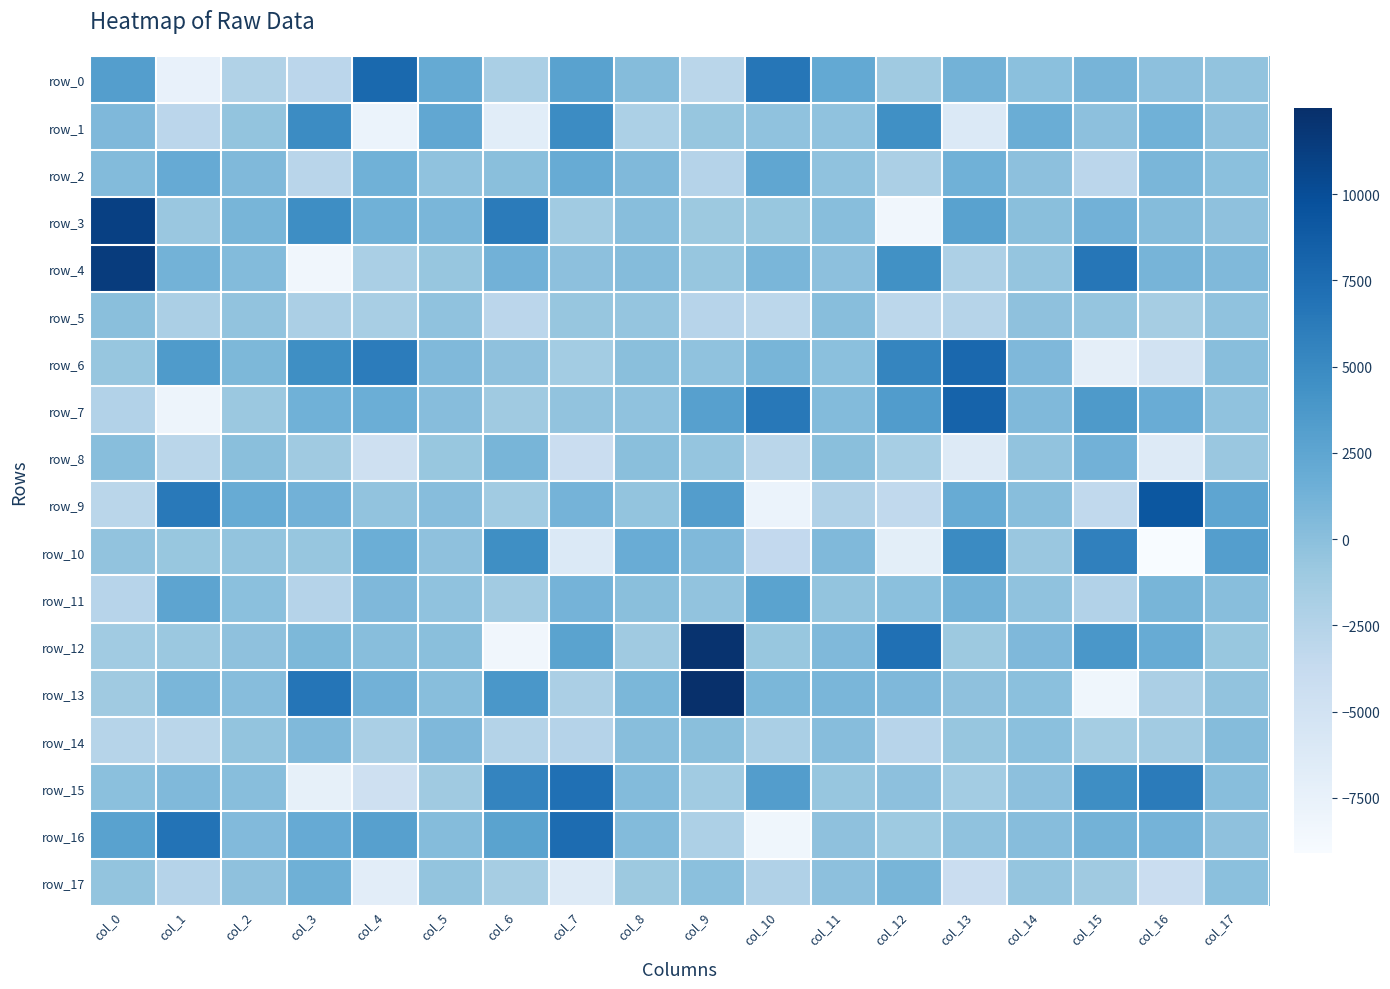

How many values in row_5 are above zero?

2